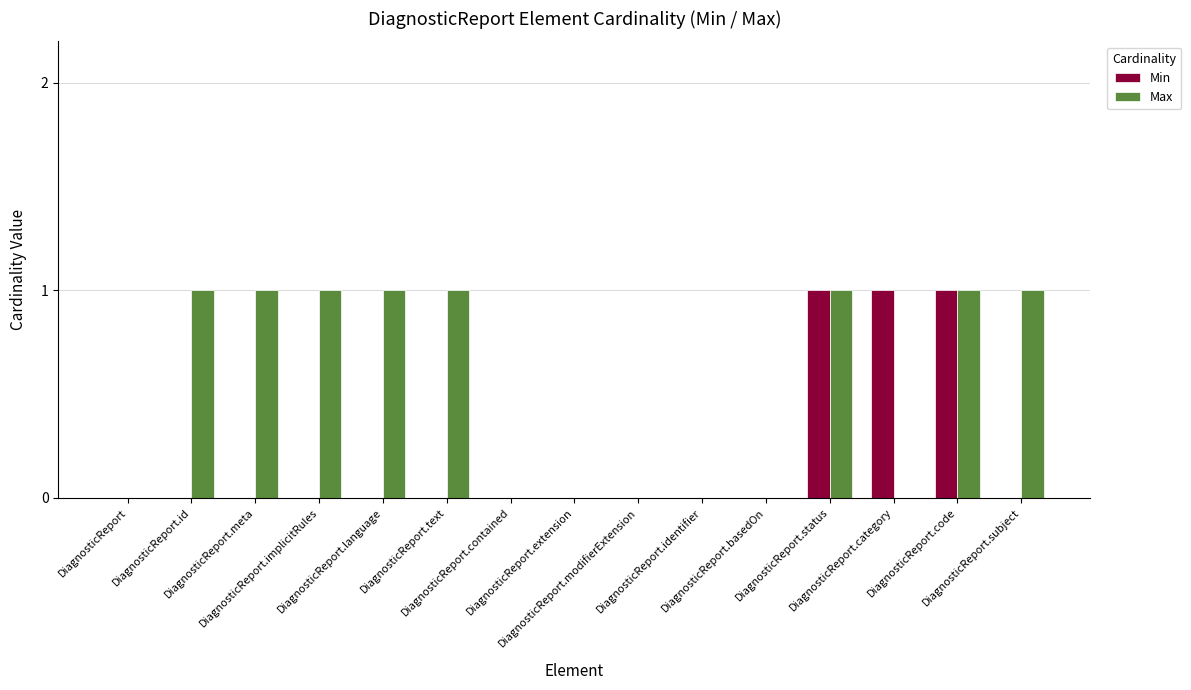

What is the sum of the Max values at DiagnosticReport.code and DiagnosticReport.status?

2